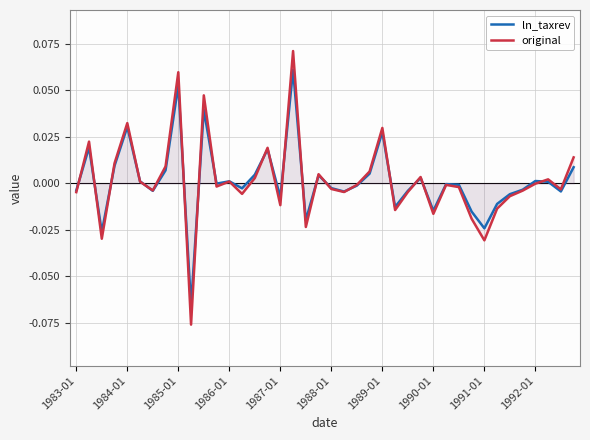

How many negative values does the original series have?

23